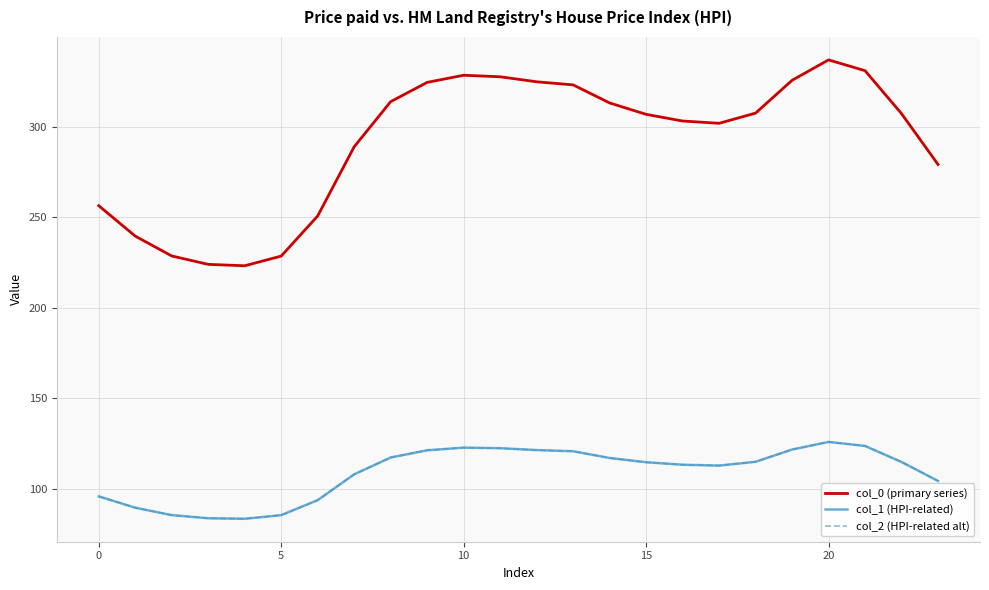

Does the chart have visible grid lines?

Yes